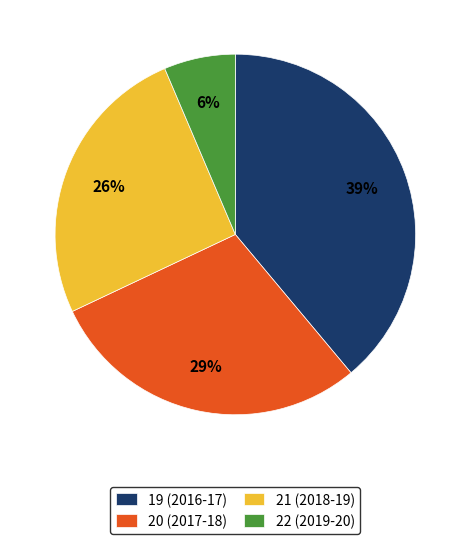

Which category has the biggest portion of the pie?

19 (2016-17)